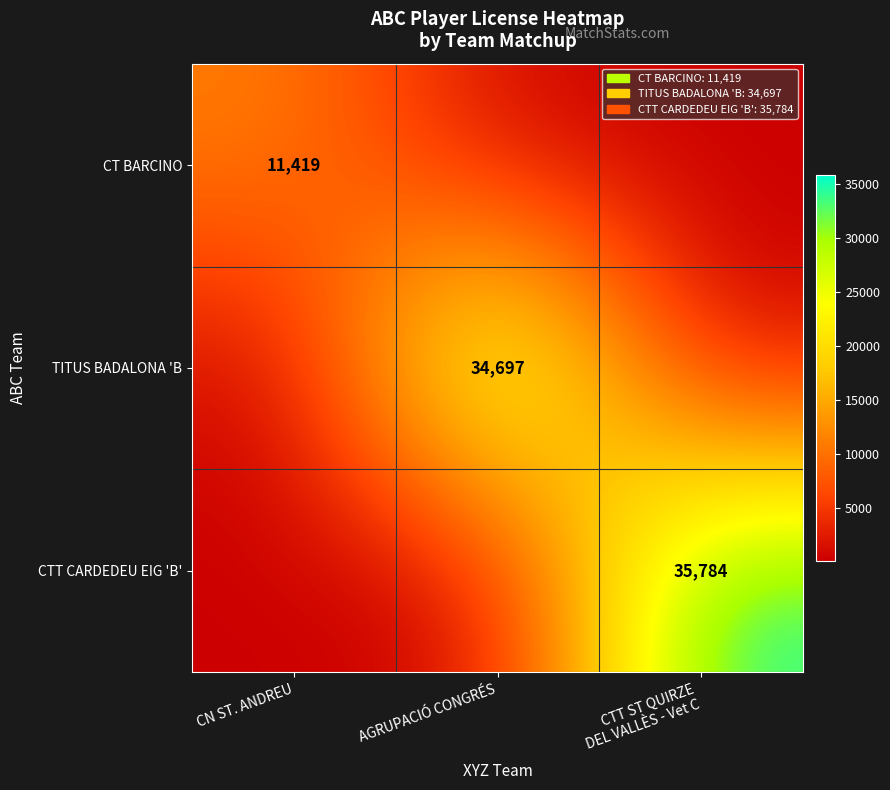

Which series has the widest spread of values?

CTT CARDEDEU EIG 'B'